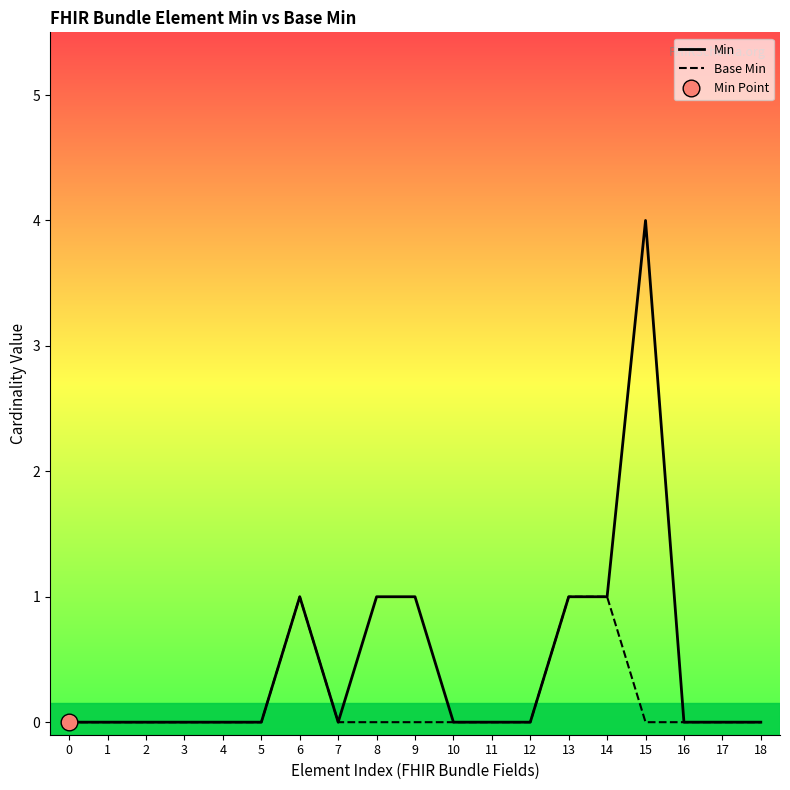

How many distinct data groups are displayed?

2